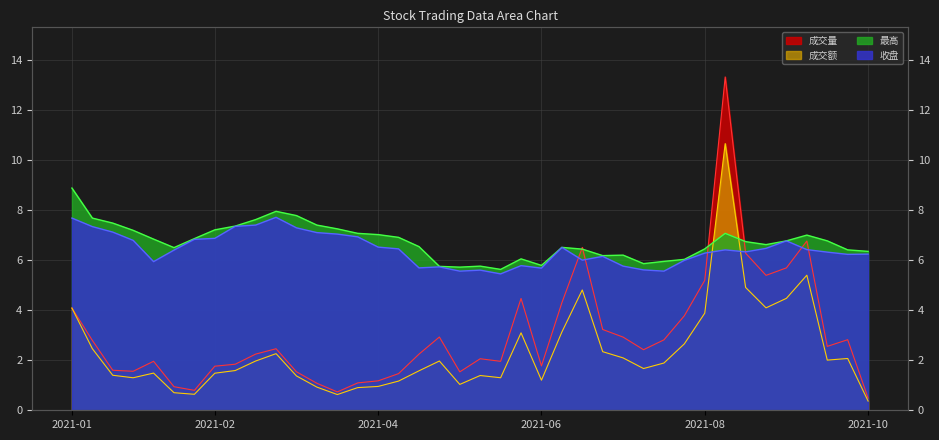

What is the difference between the highest and lowest values at 2021-05-21?

4.7